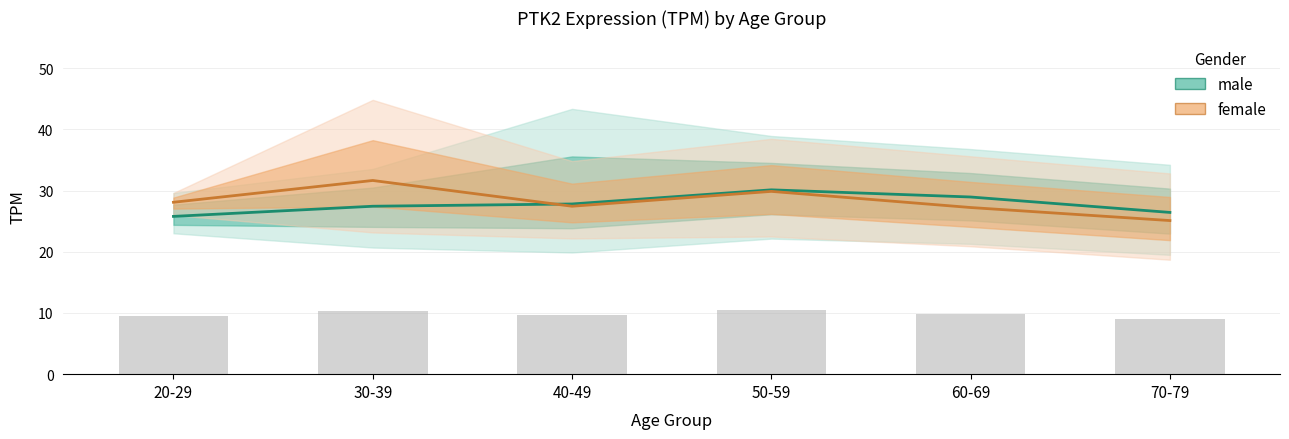

Reading left to right, what are all the values shown in this chart?

male (mean TPM): 20-29=25.8	30-39=27.4	40-49=27.8	50-59=30.1	60-69=28.9	70-79=26.4
female (mean TPM): 20-29=28.1	30-39=31.6	40-49=27.4	50-59=29.9	60-69=27.2	70-79=25.1